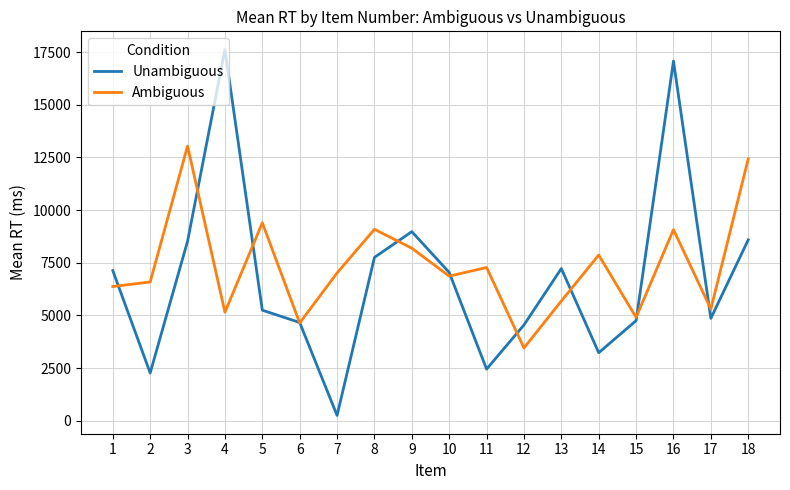

At how many categories does at least one series exceed 14813?

2